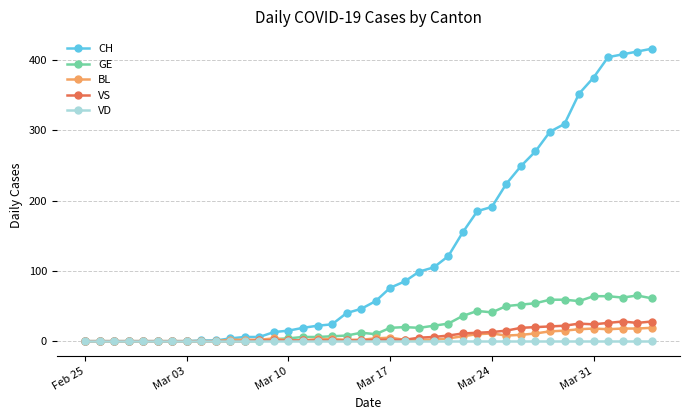

Which series has the largest total across all categories?

CH